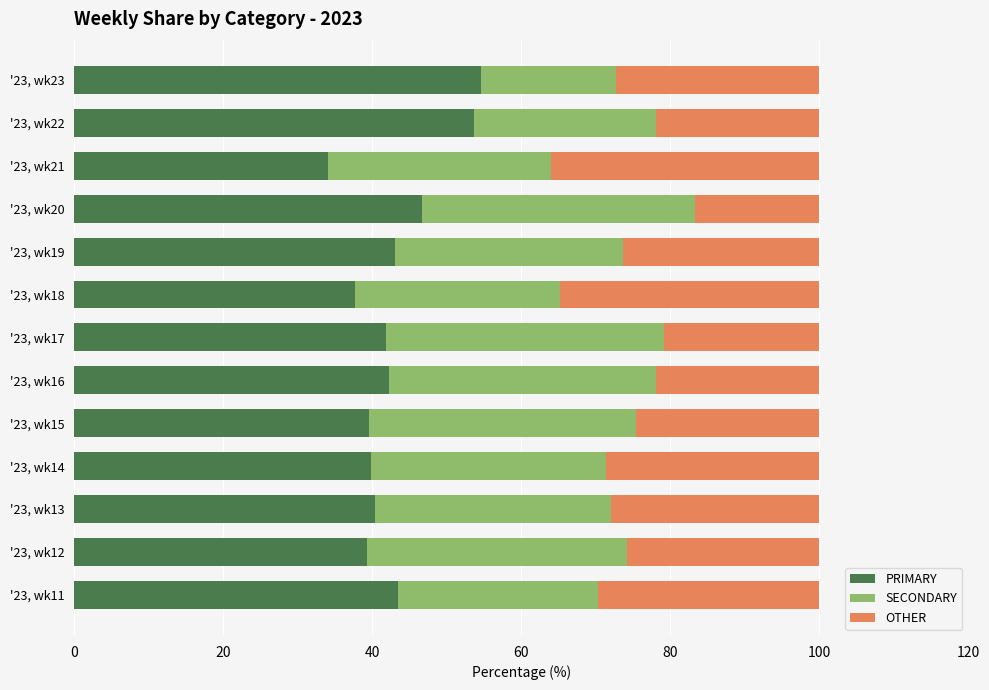

What is the sum of all PRIMARY values?

556.0